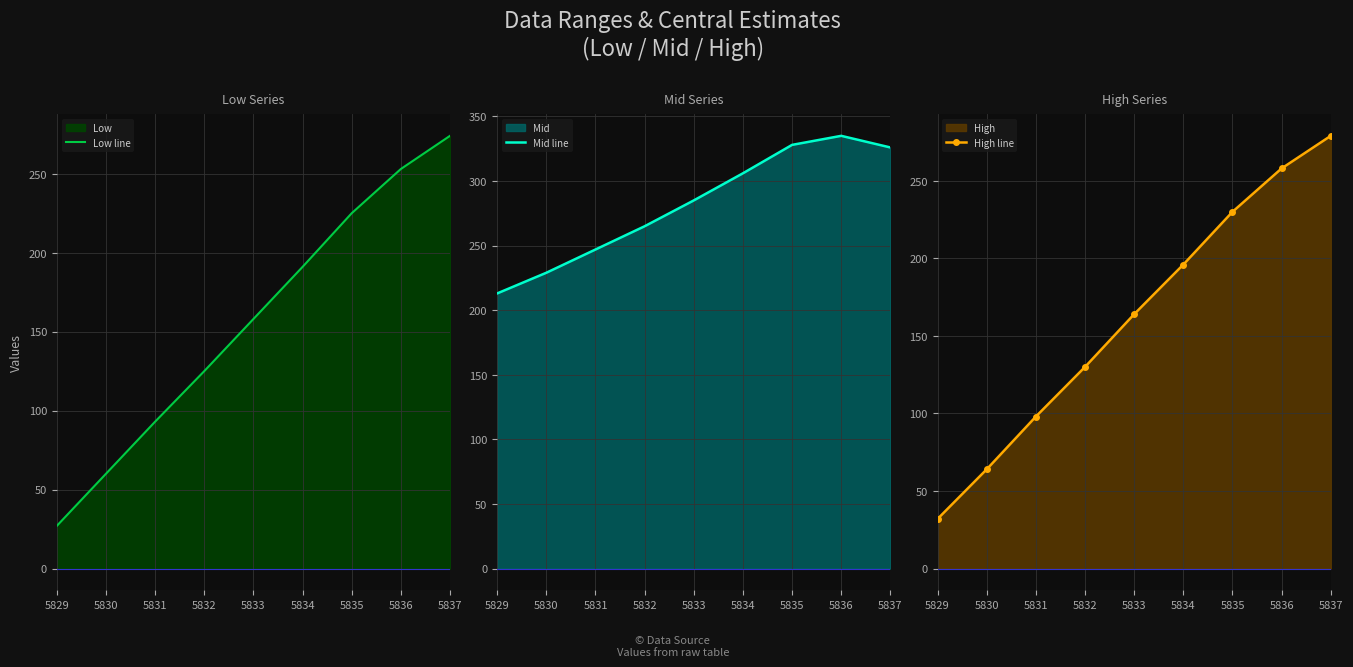

The value of Low line at 5830 is 35. True or false?

False